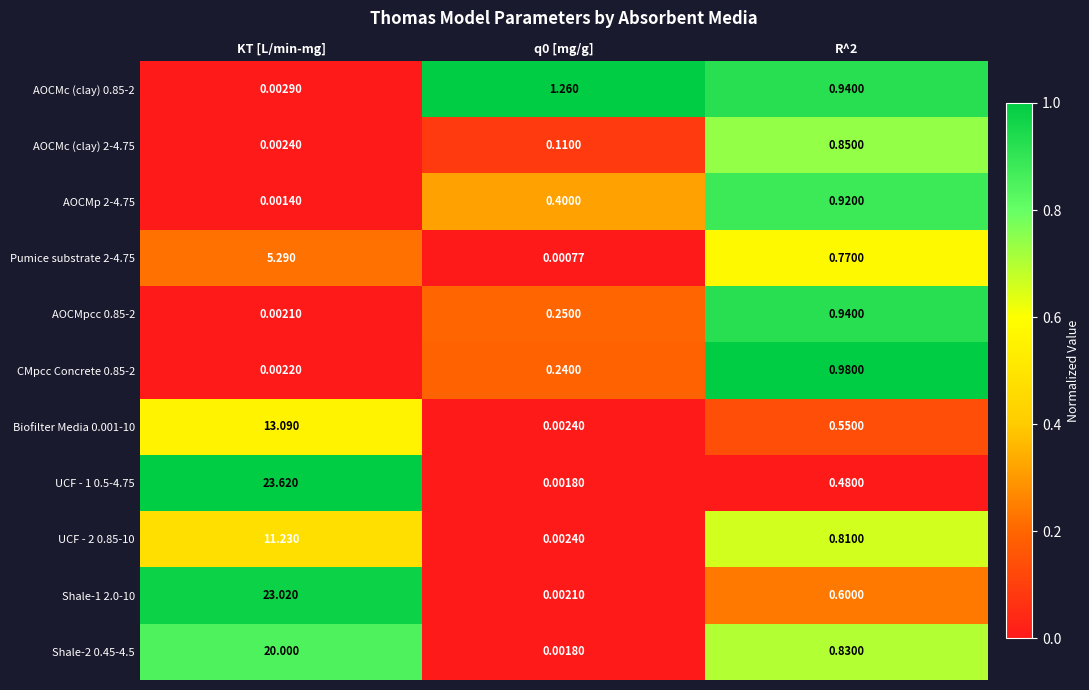

At which category is the sum across all series the highest?

KT [L/min-mg]